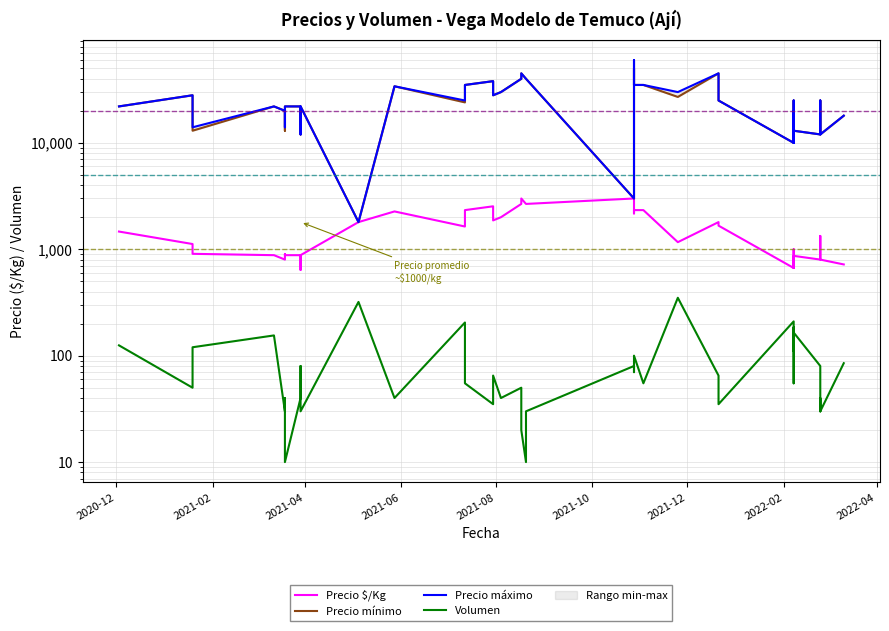

How many lines are shown in the chart?

4